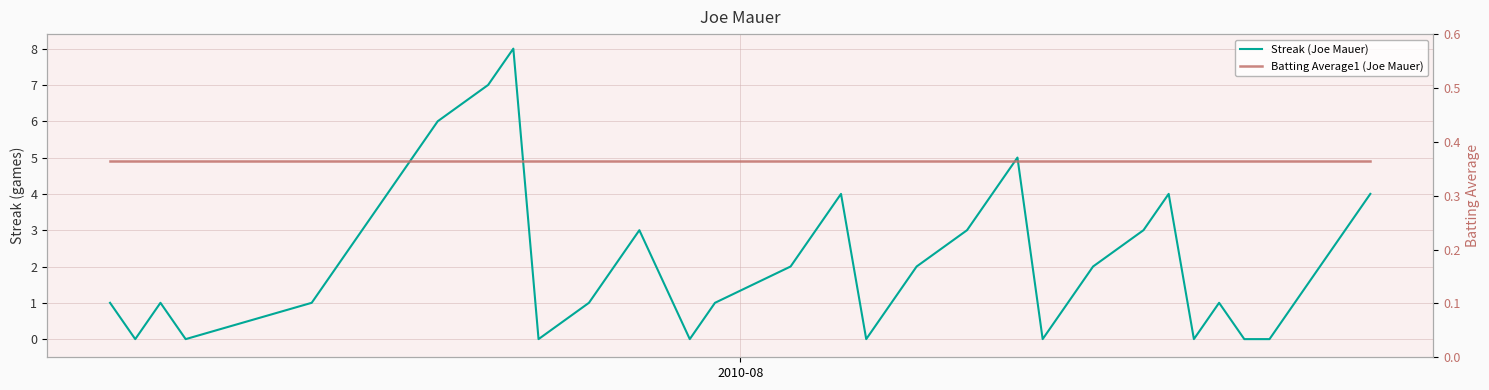

How many lines are shown in the chart?

2